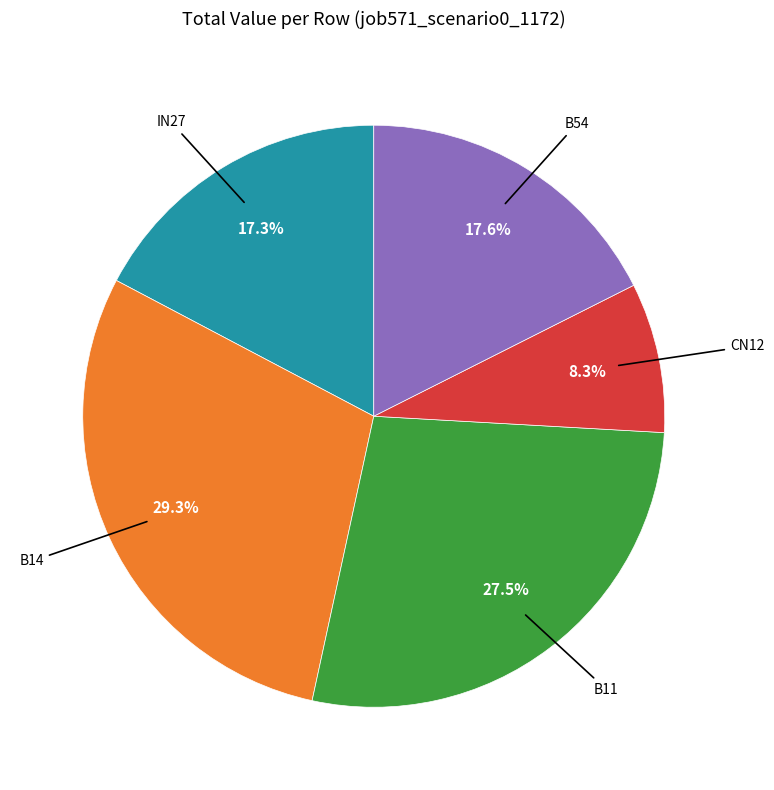

Count the number of slices in the pie.

5